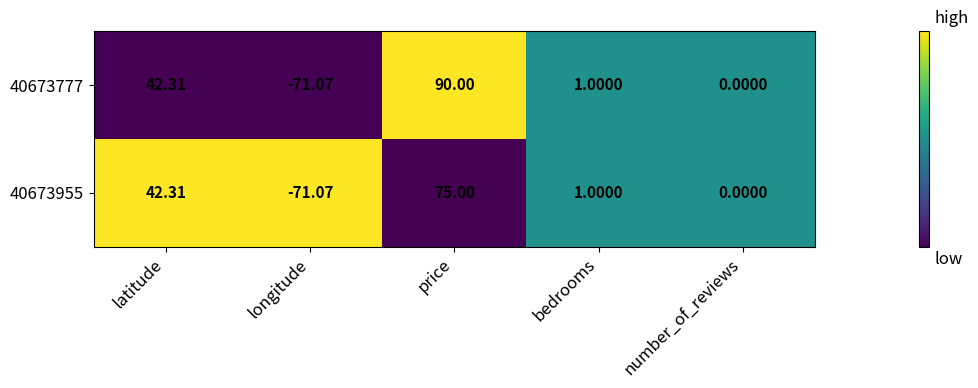

List the labels in order of 40673777 value, largest first.

price, latitude, bedrooms, number_of_reviews, longitude